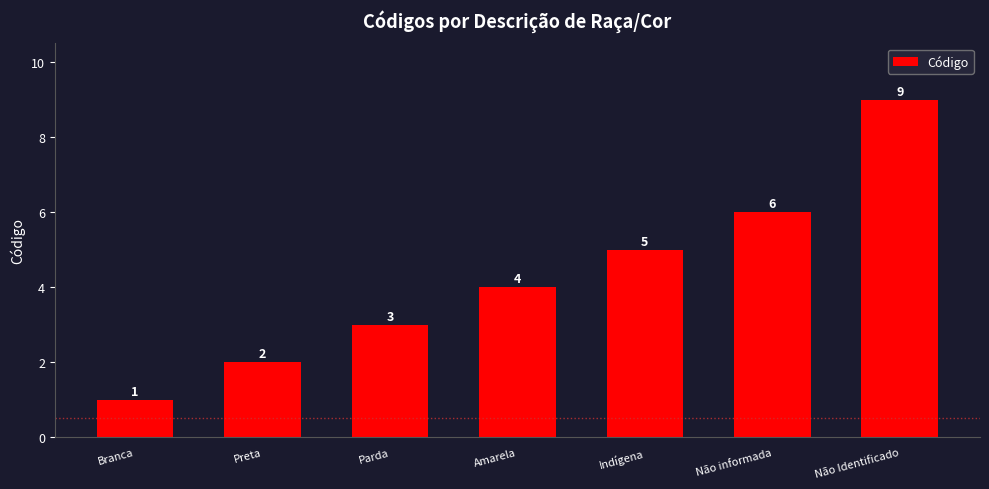

How many distinct data groups are displayed?

1